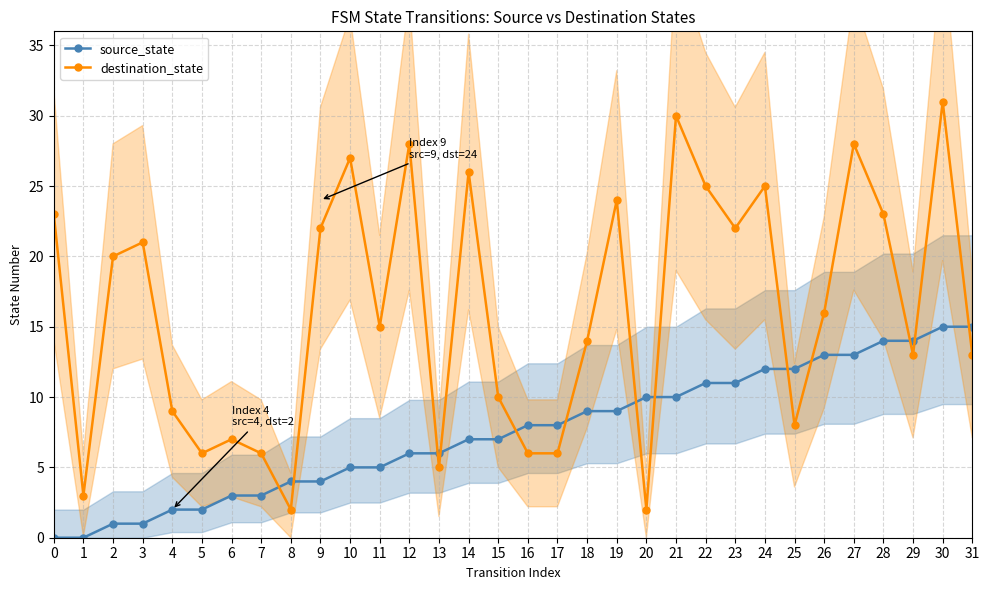

What is the difference between the maximum and minimum values in the source_state series?

15